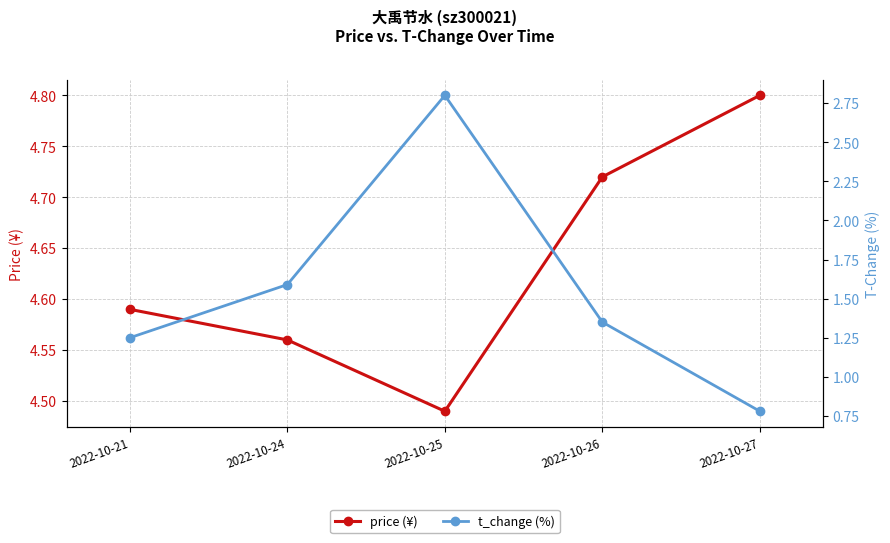

What are all the series names shown in the legend?

price (¥), t_change (%)